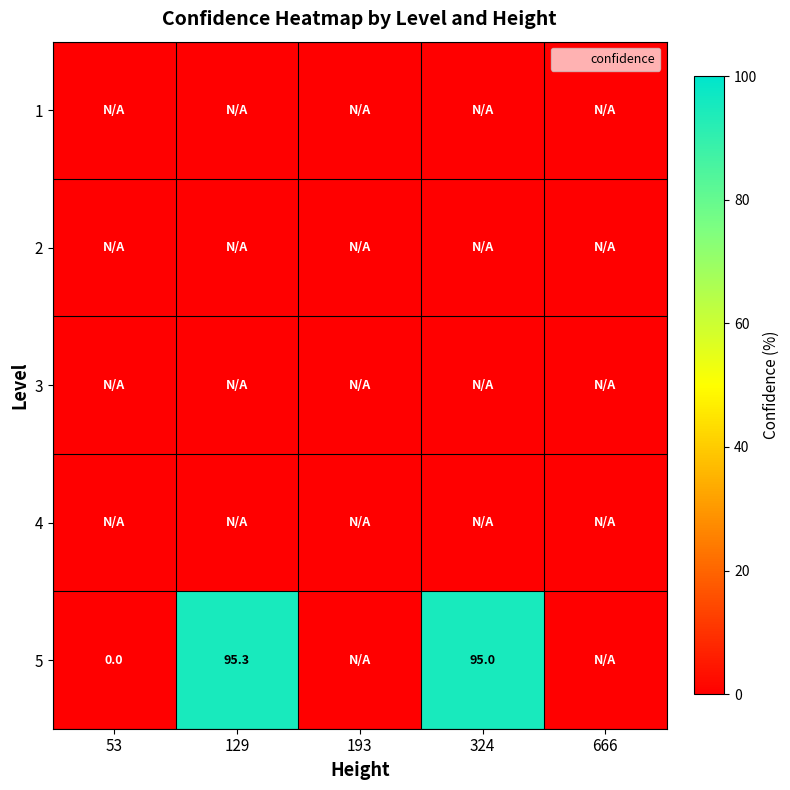

At how many categories does at least one series exceed 4?

2